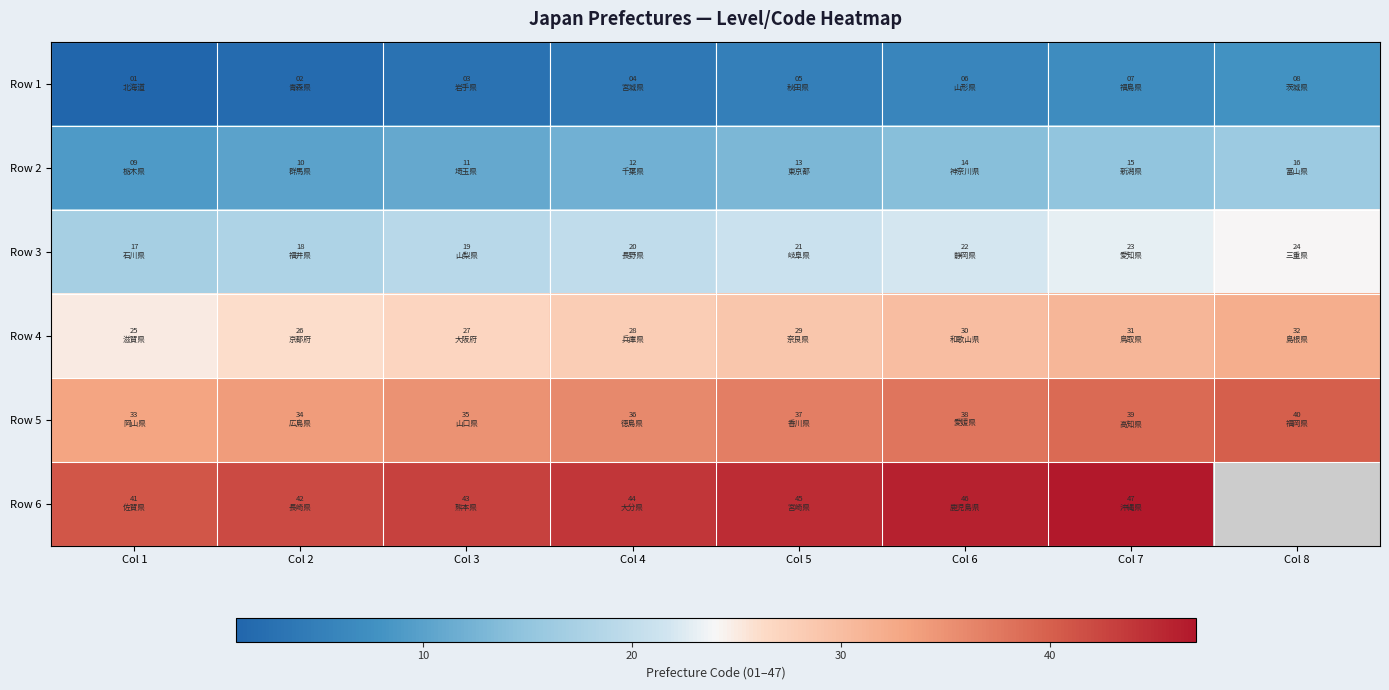

At which category is the sum across all series the highest?

Col 7